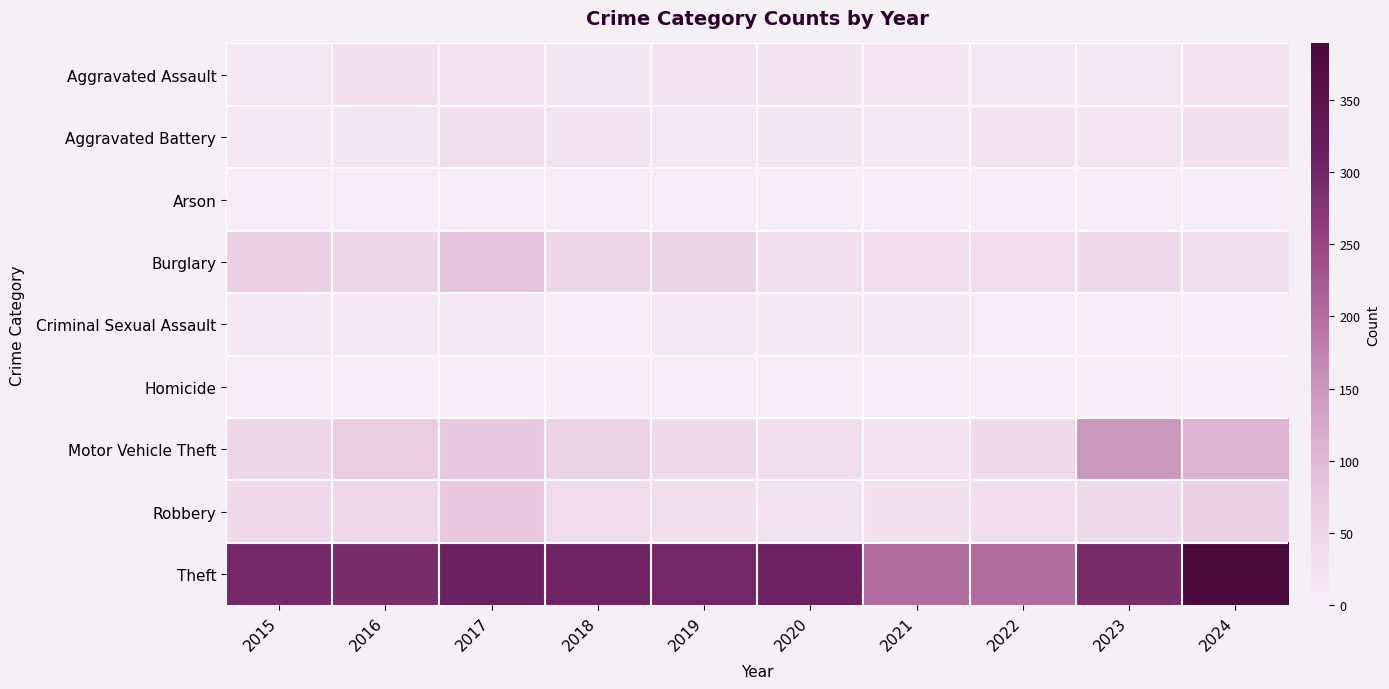

Rank the series by their maximum value, from lowest to highest.

Homicide, Arson, Criminal Sexual Assault, Aggravated Assault, Aggravated Battery, Robbery, Burglary, Motor Vehicle Theft, Theft